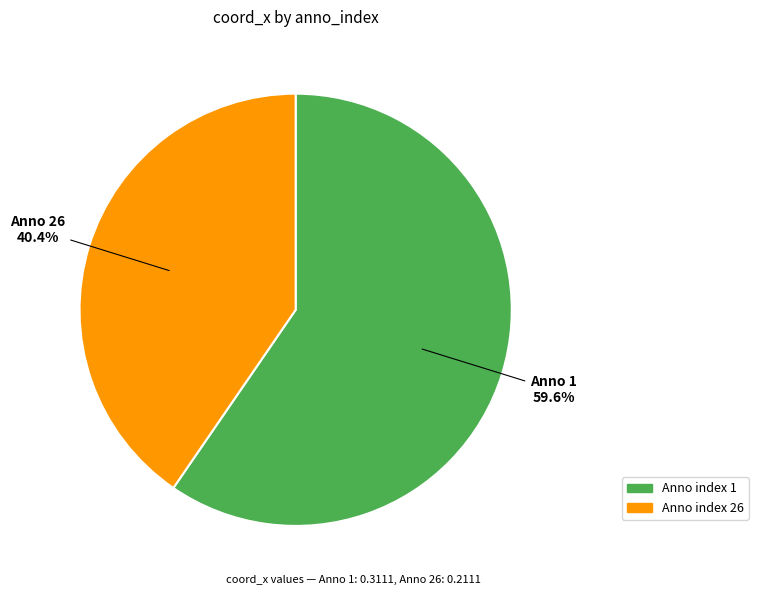

Count the number of slices in the pie.

2